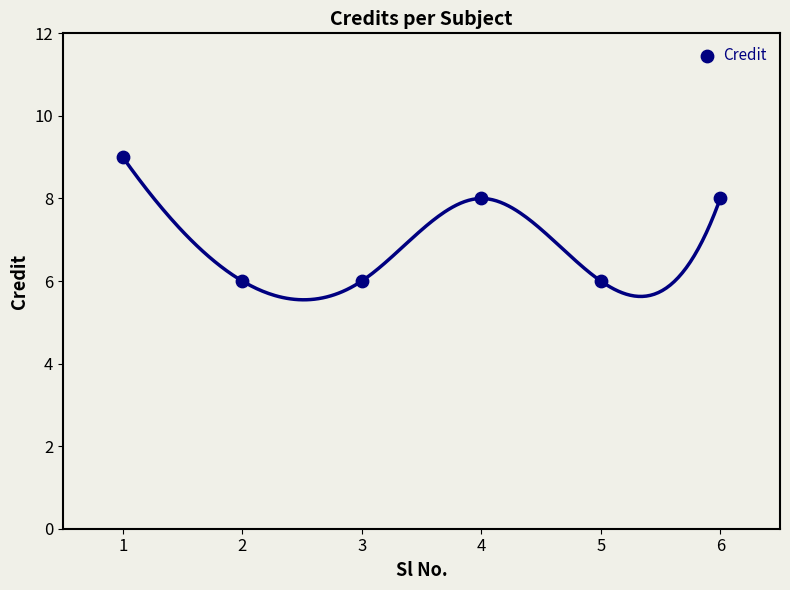

What is the average X value?

4